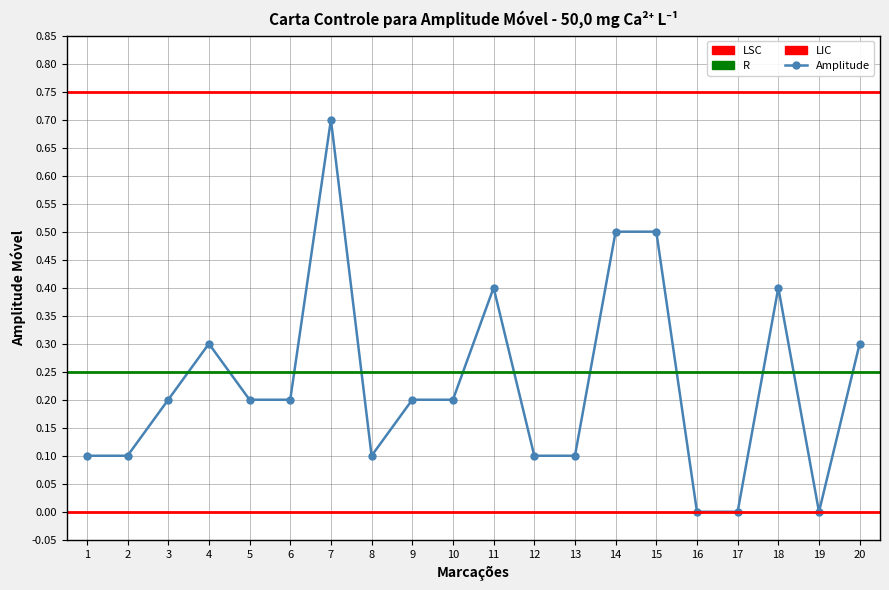

Reading left to right, list all the values displayed in this chart.

1=0.1	2=0.1	3=0.2	4=0.3	5=0.2	6=0.2	7=0.7	8=0.1	9=0.2	10=0.2	11=0.4	12=0.1	13=0.1	14=0.5	15=0.5	16=0.0	17=0.0	18=0.4	19=0.0	20=0.3